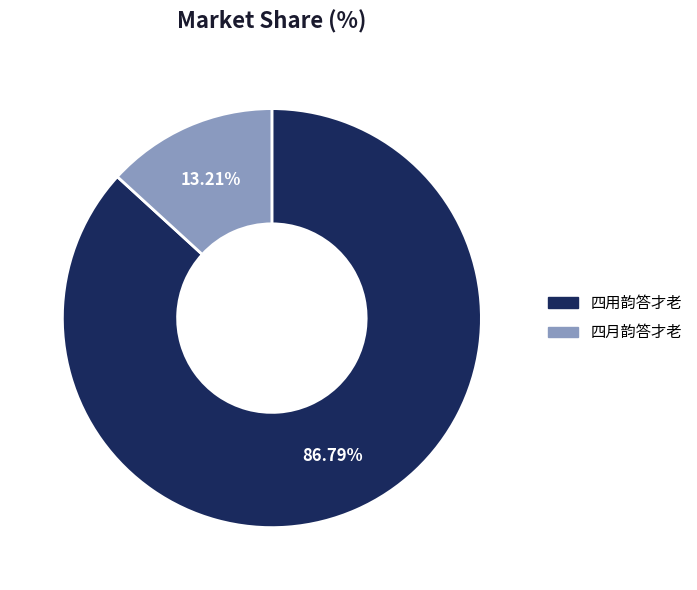

What is the smallest slice in the pie chart?

四月韵答才老